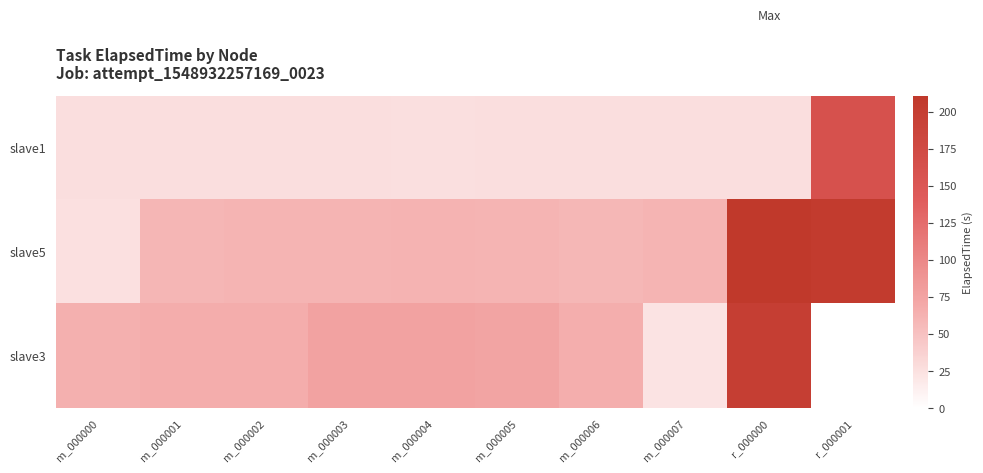

Which series has the largest total across all categories?

slave5